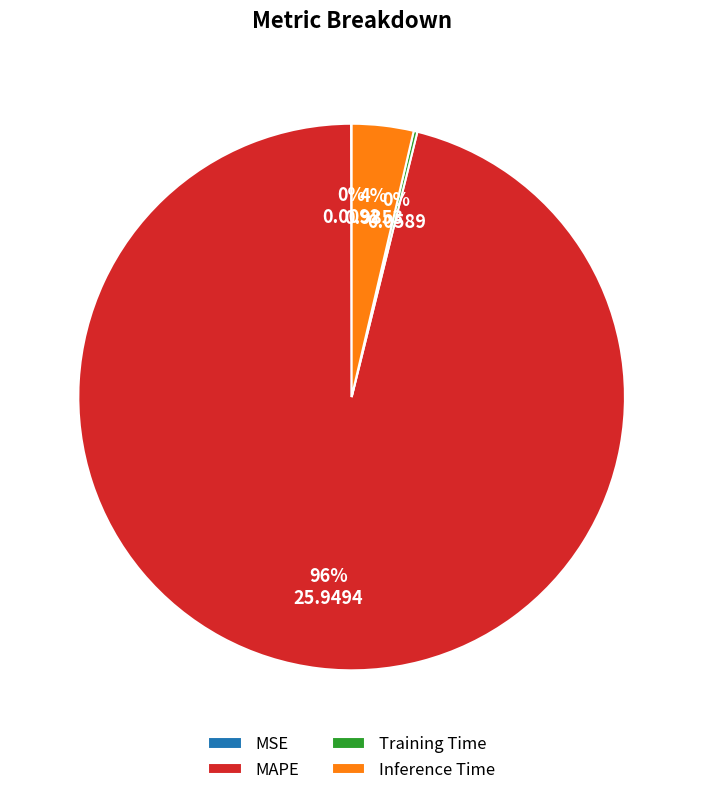

True or false: MAPE accounts for 96% of the total.

True